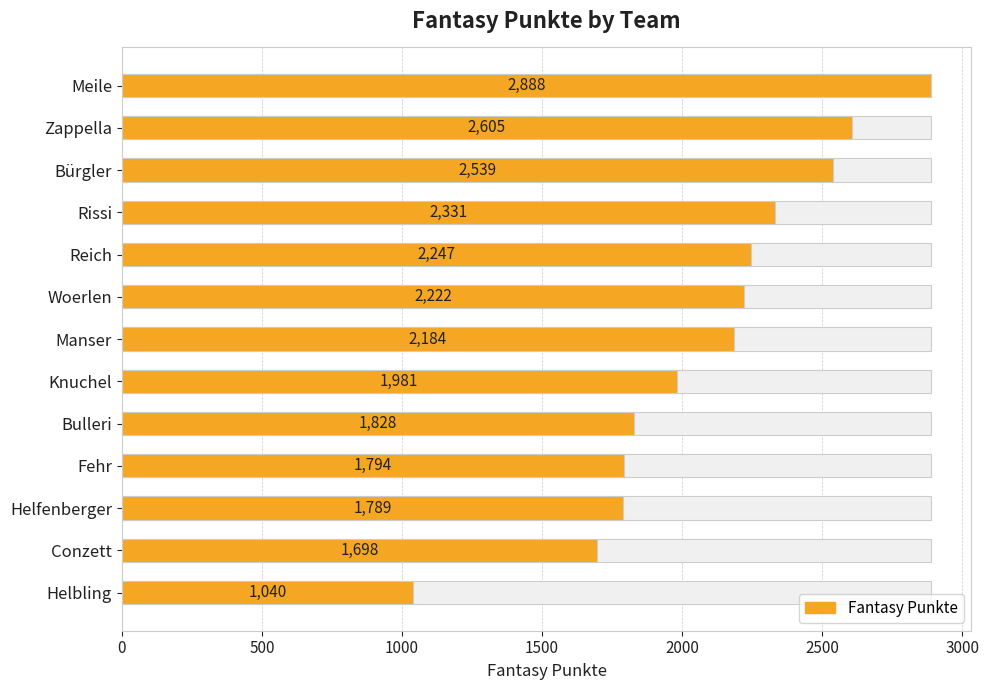

The value at Helbling is 576. True or false?

False